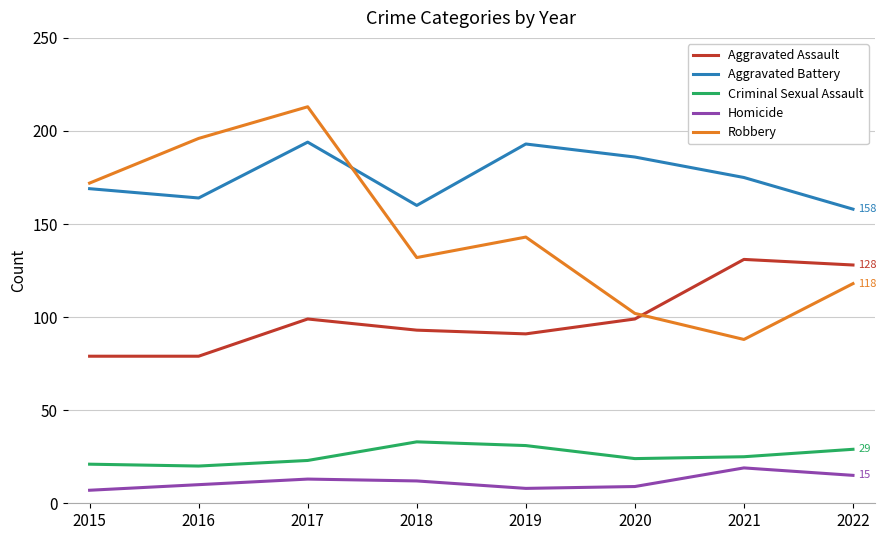

What is the total value across all series at 2020?

420